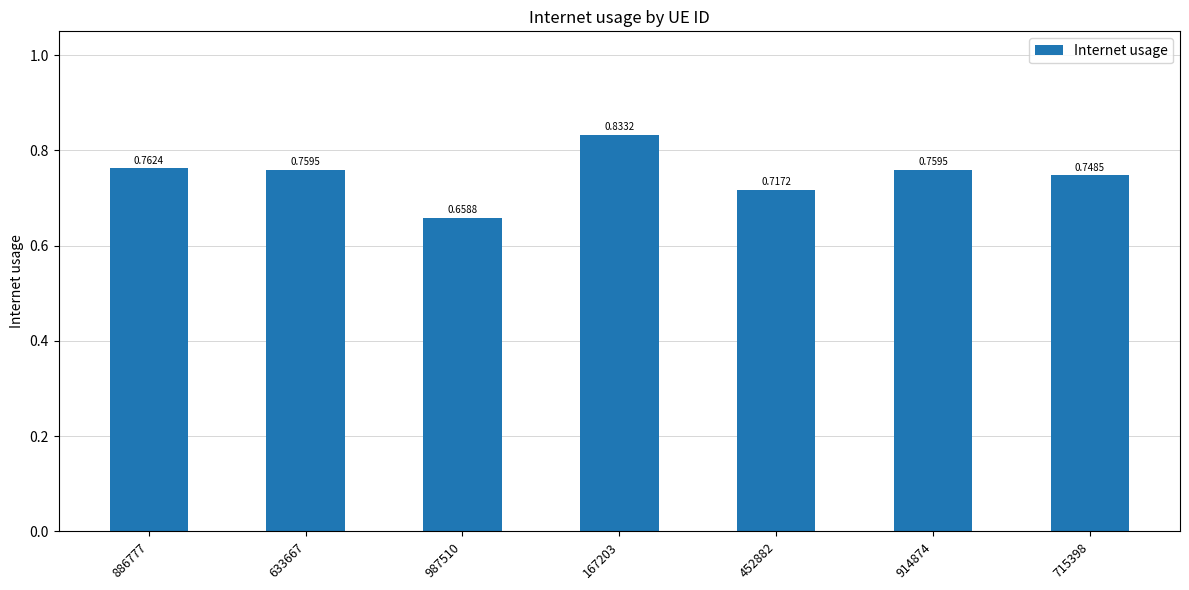

What is the sum of all values?

5.2